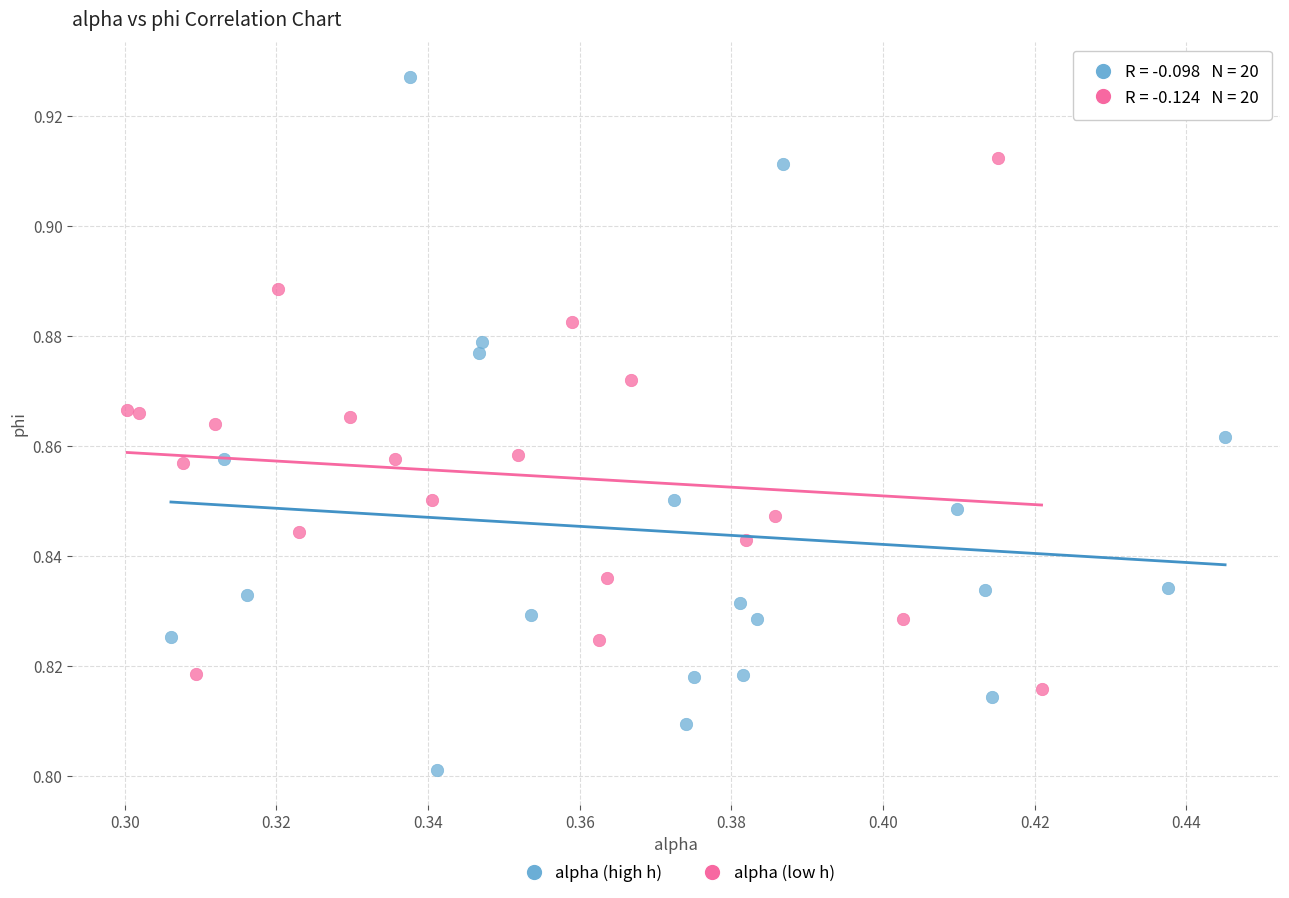

Which series reaches the minimum Y coordinate?

alpha (high h)